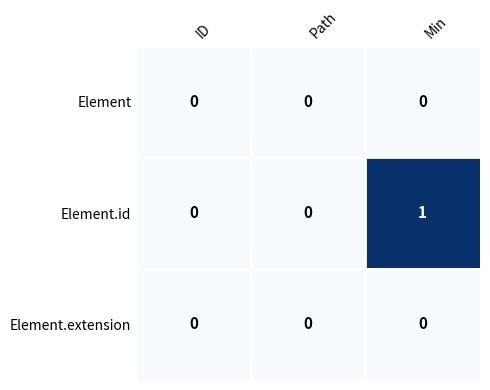

Between Path and Min, which series saw the biggest shift?

Element.id